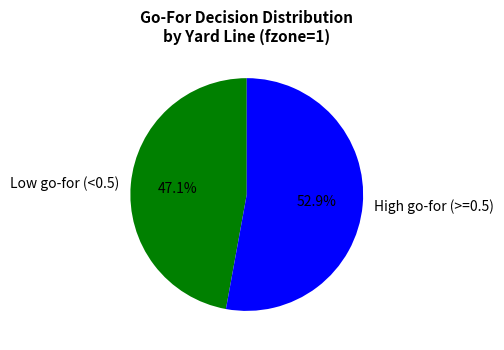

Does any single category account for the majority?

Yes